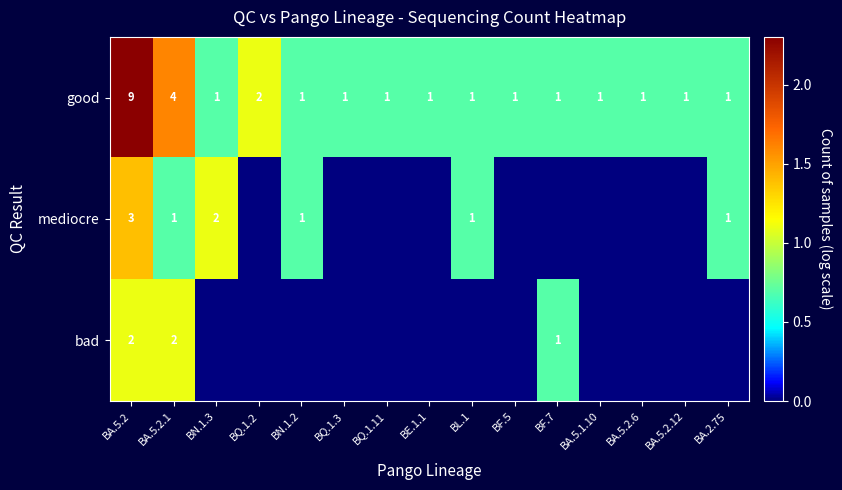

What is the difference between the second highest and minimum values in the good series?

3